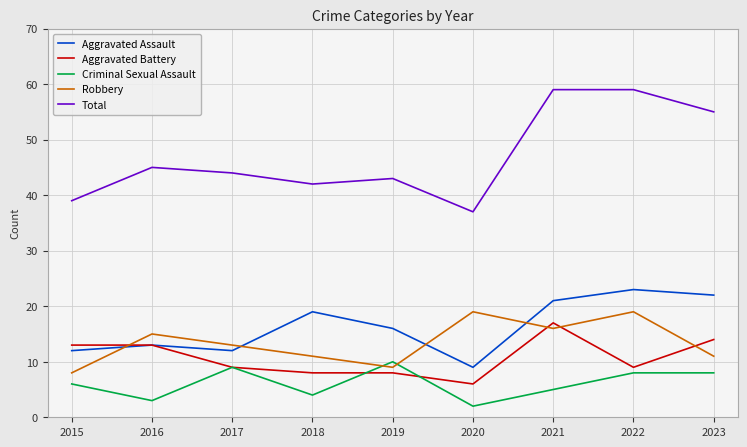

How many times do Aggravated Battery and Robbery cross each other?

4